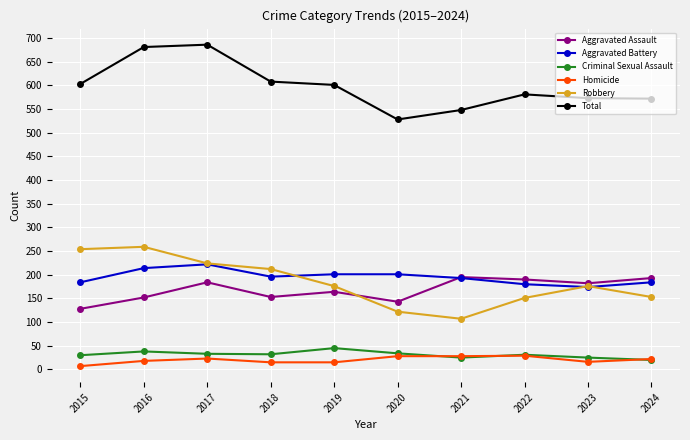

True or false: Aggravated Assault has a value of 293 at 2019.

False